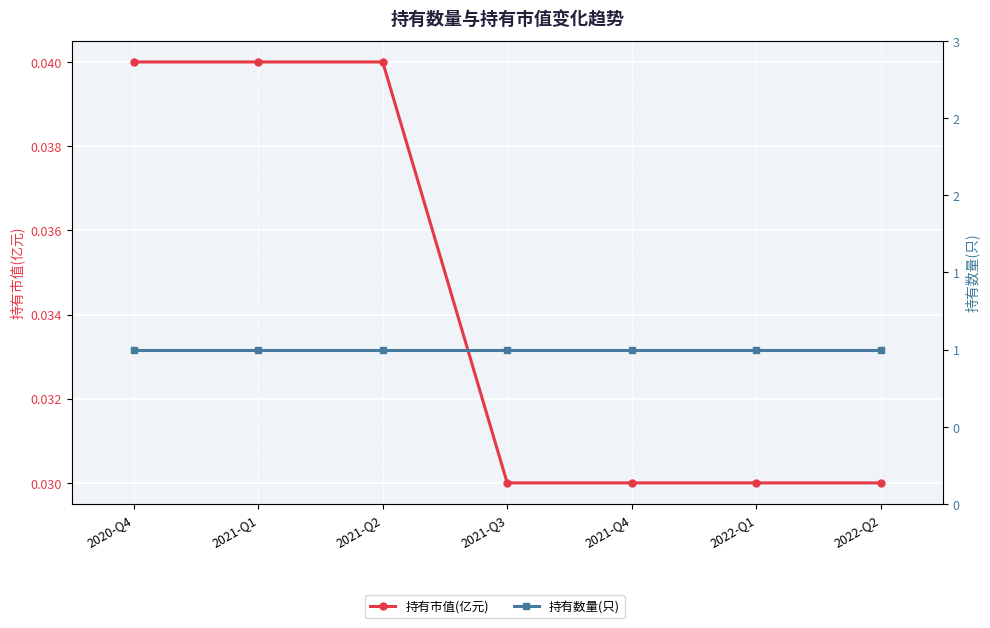

What is the average value of the 持有数量(只) series?

1.0